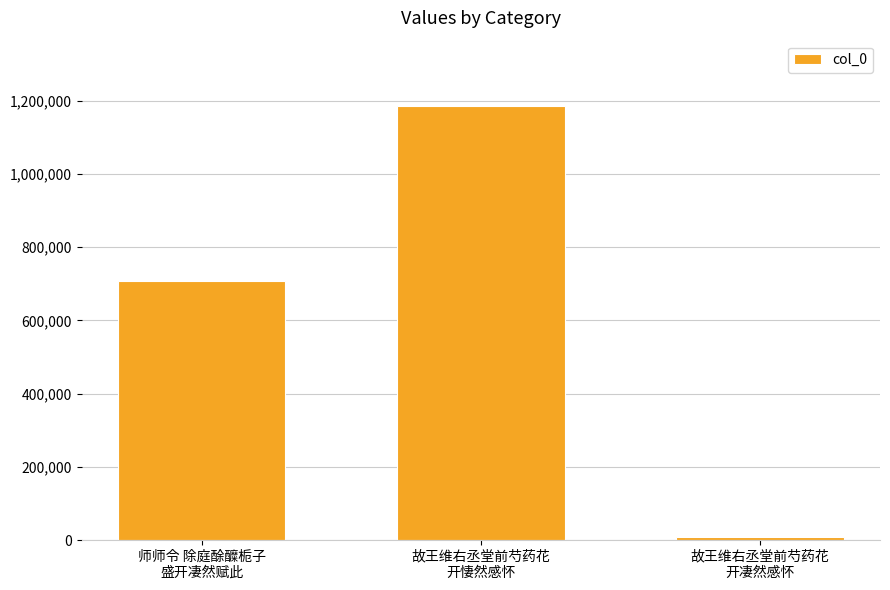

What is the difference between the values at 师师令 除庭酴醾栀子
盛开凄然赋此 and 故王维右丞堂前芍药花
开凄然感怀?

699251